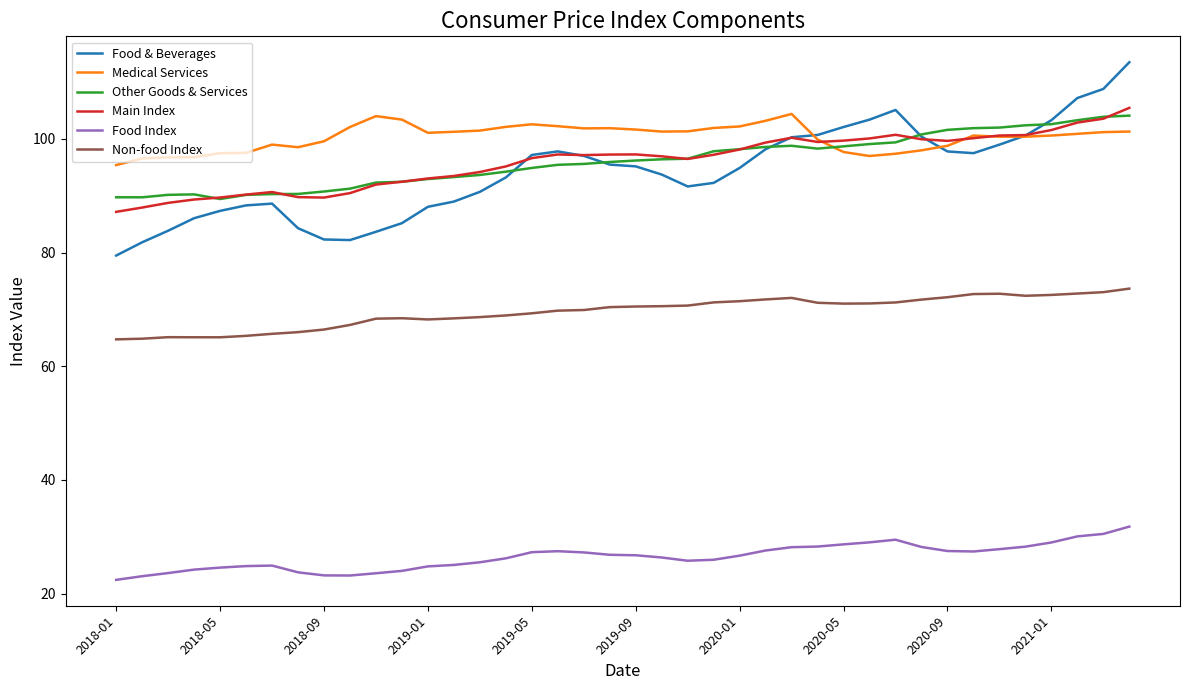

True or false: Food & Beverages and Food Index cross at least once.

False